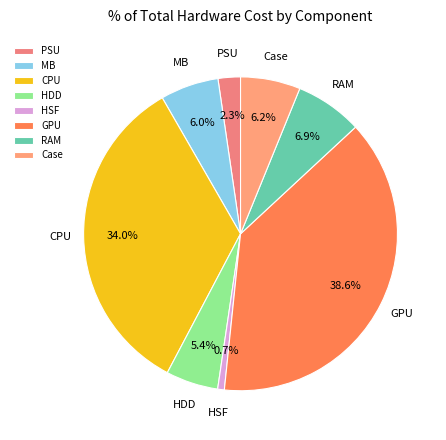

How many slices are in this pie chart?

8